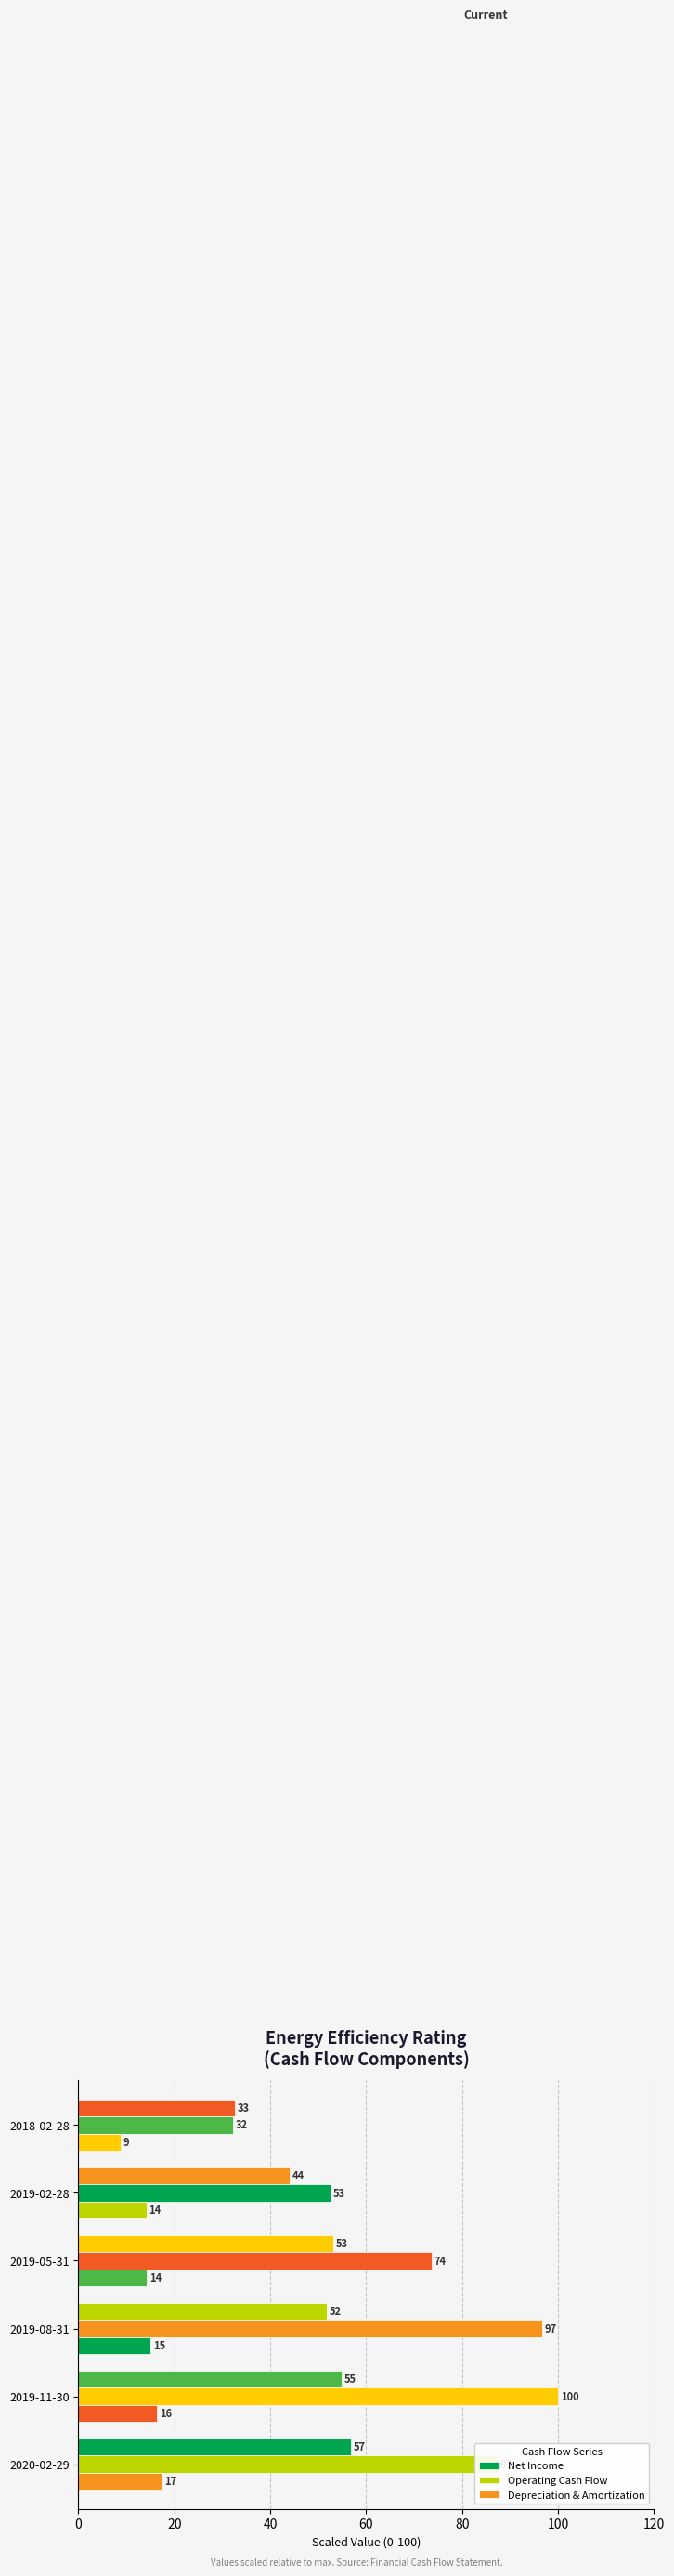

How many categories are shown in the chart?

6